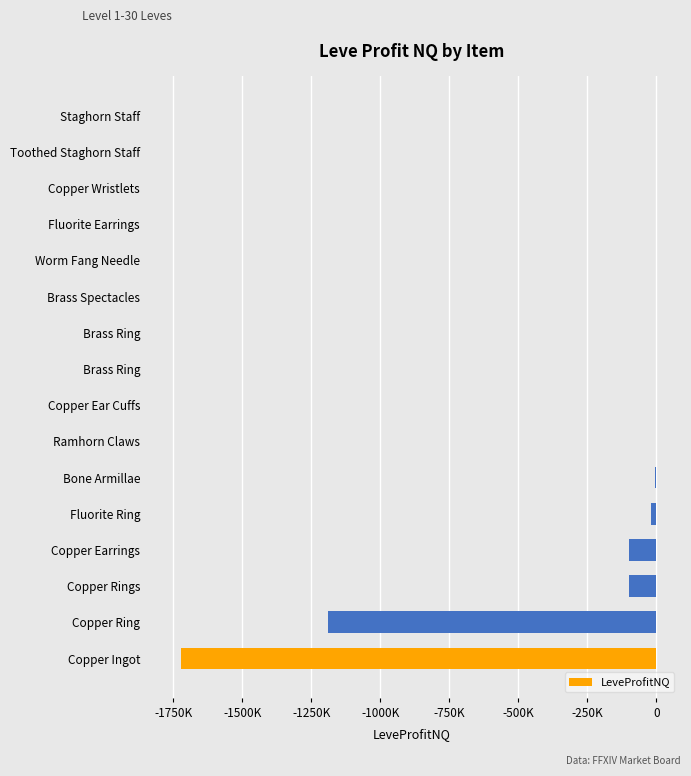

Are the bars horizontal?

Yes